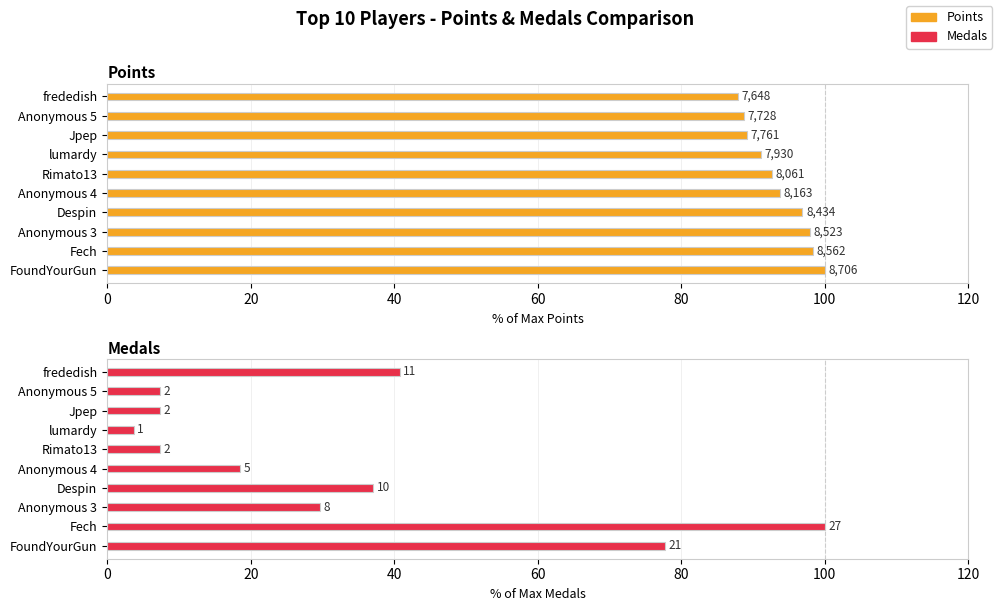

List the series in order of their overall mean, highest first.

Points, Medals